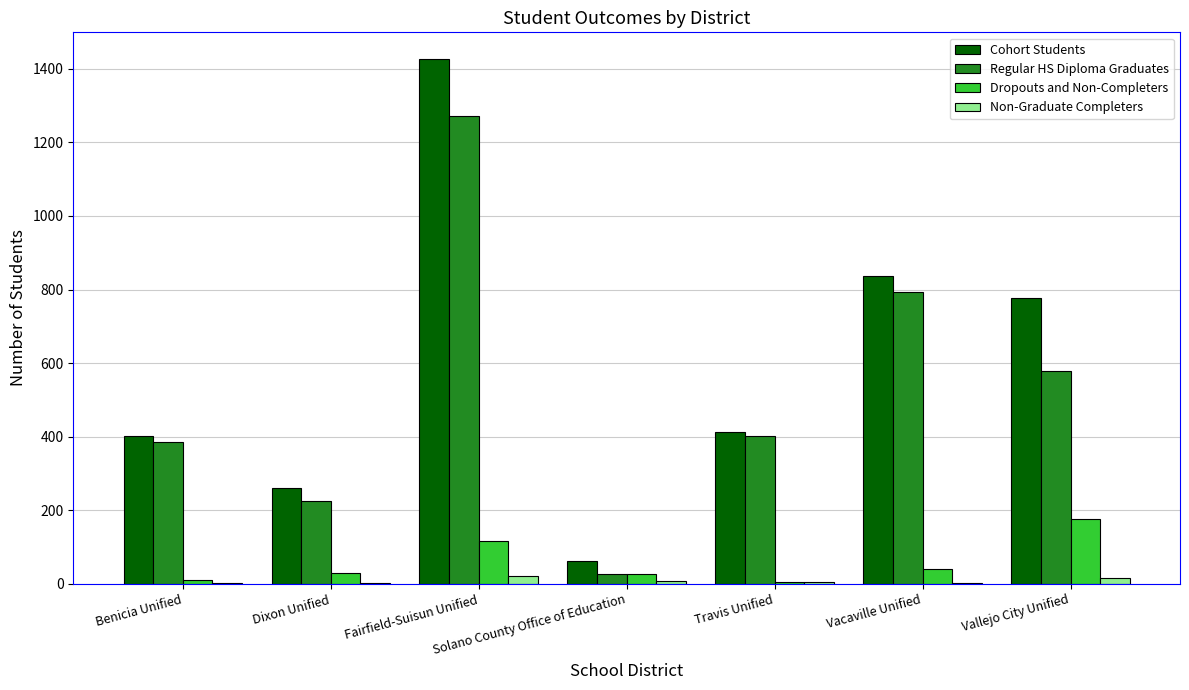

Which series has the largest total across all categories?

Cohort Students